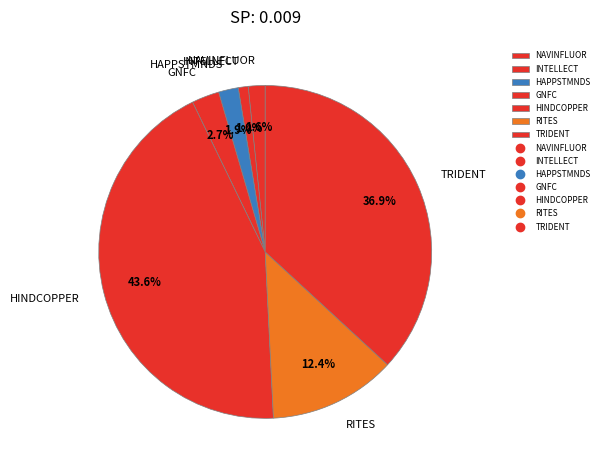

What percentage is the INTELLECT slice, to the nearest percent?

1%